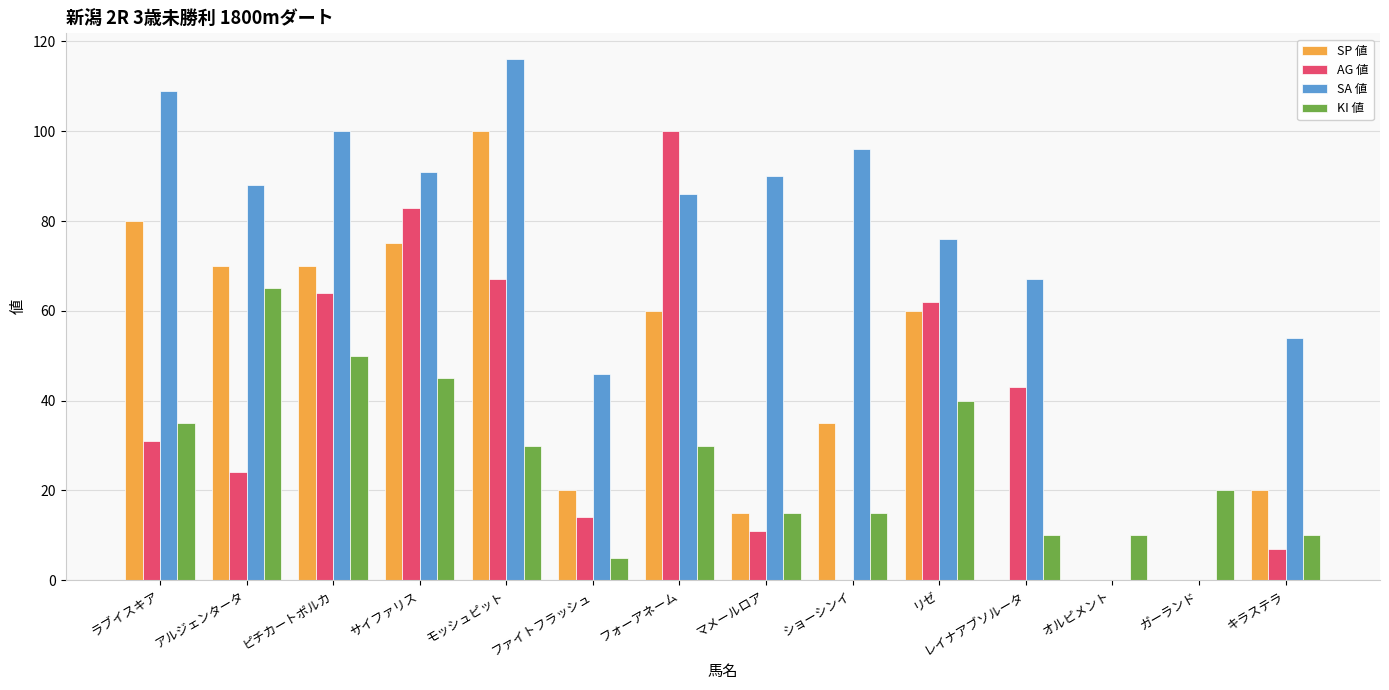

What is the sum of the AG 値 values at ファイトフラッシュ and ピチカートポルカ?

78